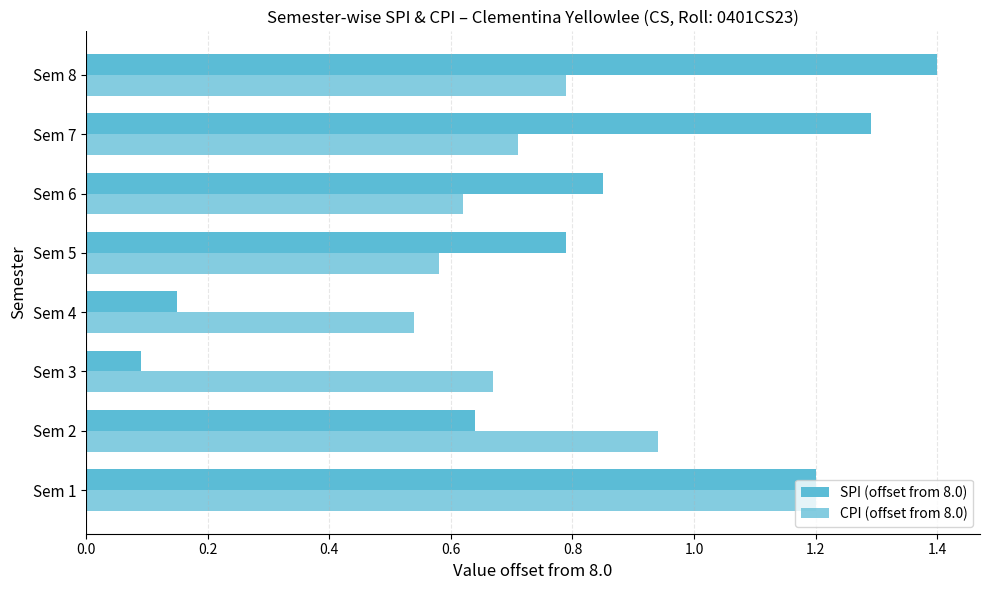

Count the number of data series in this chart.

2